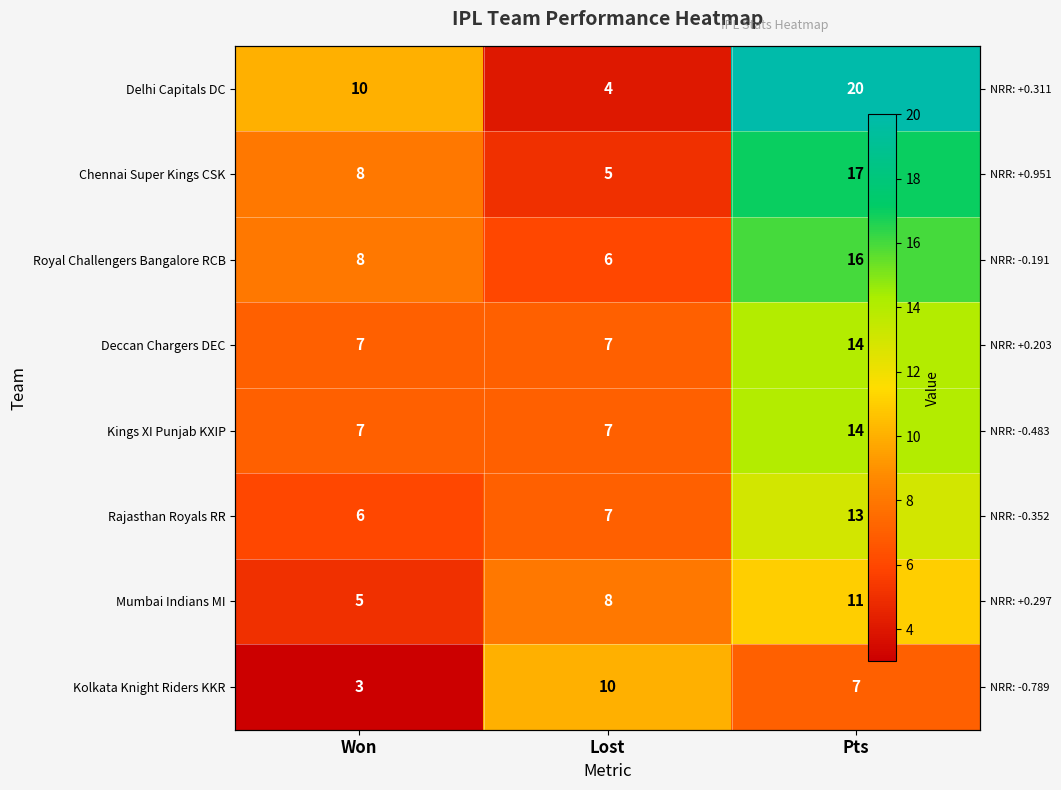

What is the difference between the highest and lowest values at Pts?

13